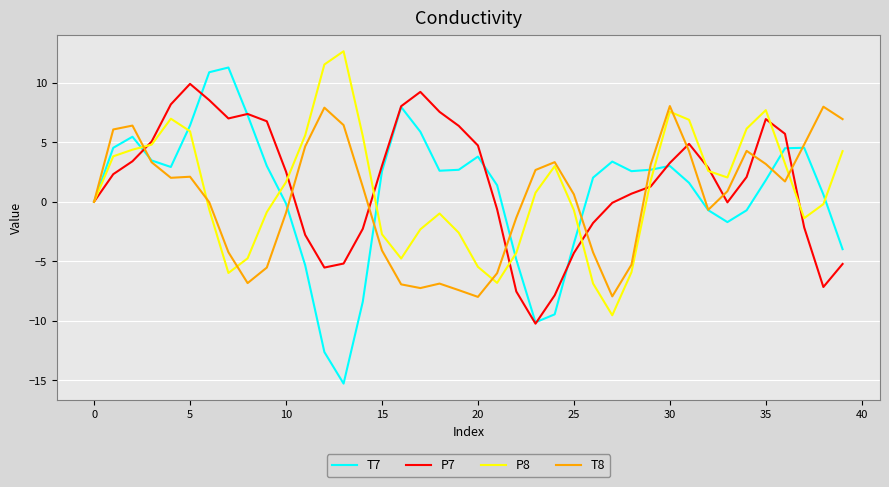

List the series in order of their peak value, highest first.

P8, T7, P7, T8